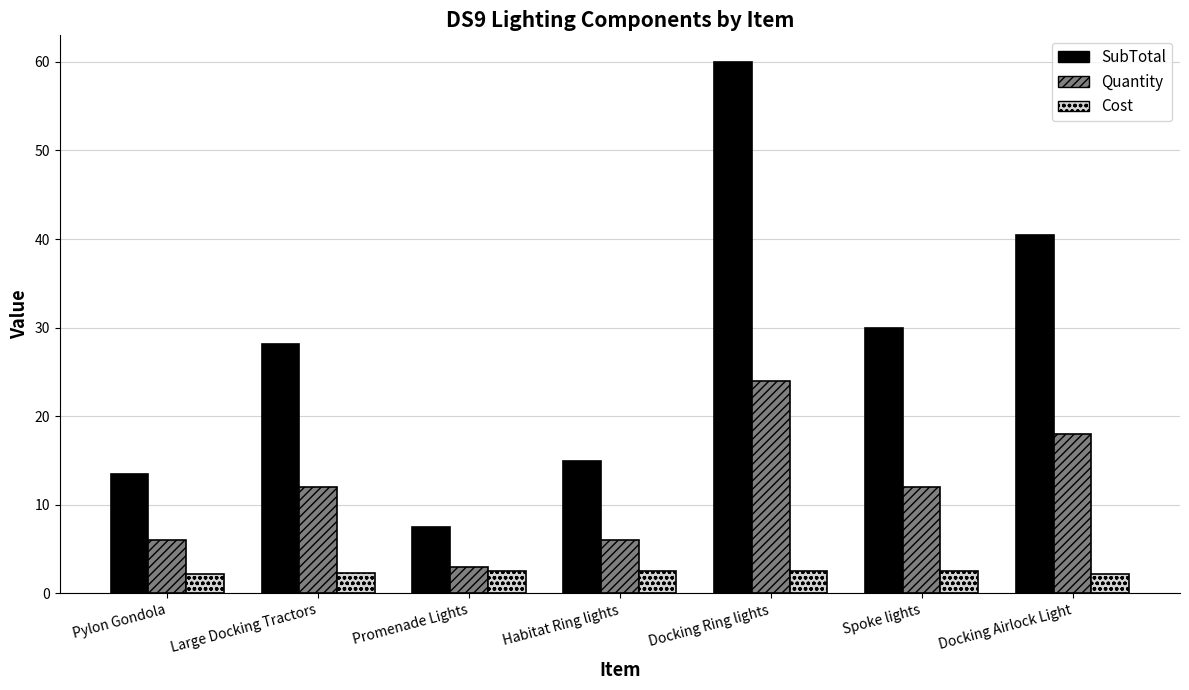

What is the label of the 3rd bar from the left?

Promenade Lights